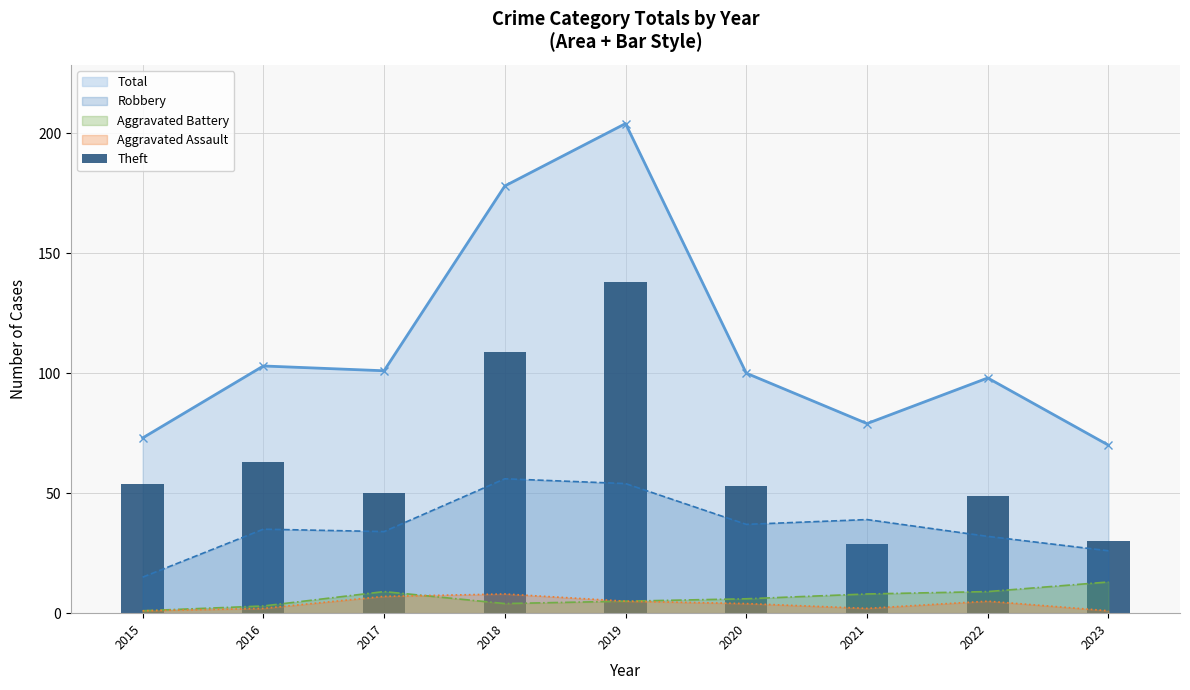

What is the sum of all values?

575